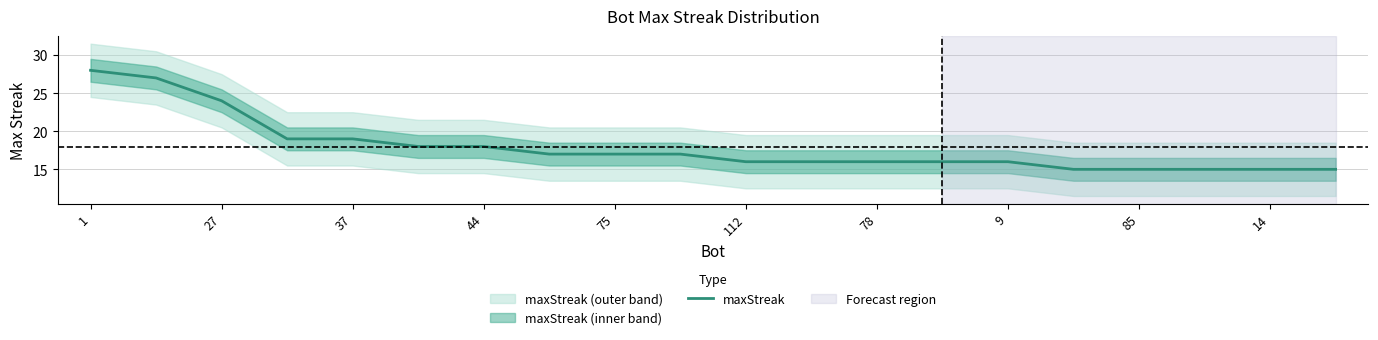

What is the lowest value of the maxStreak series?

15